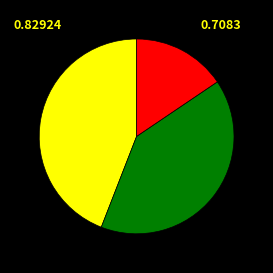

How many segments does this pie chart have?

3